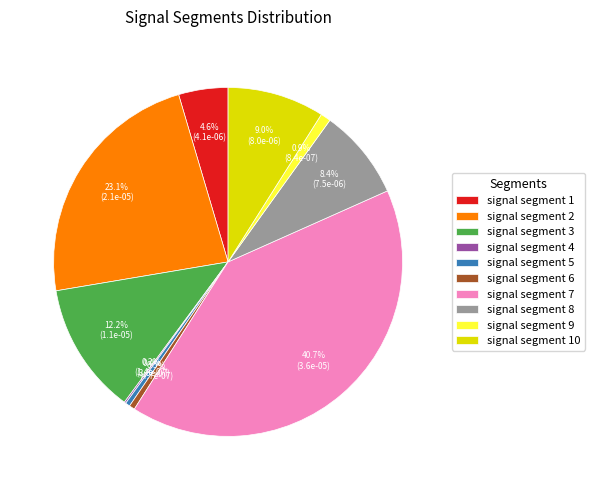

What is the largest slice in the pie chart?

signal segment 7